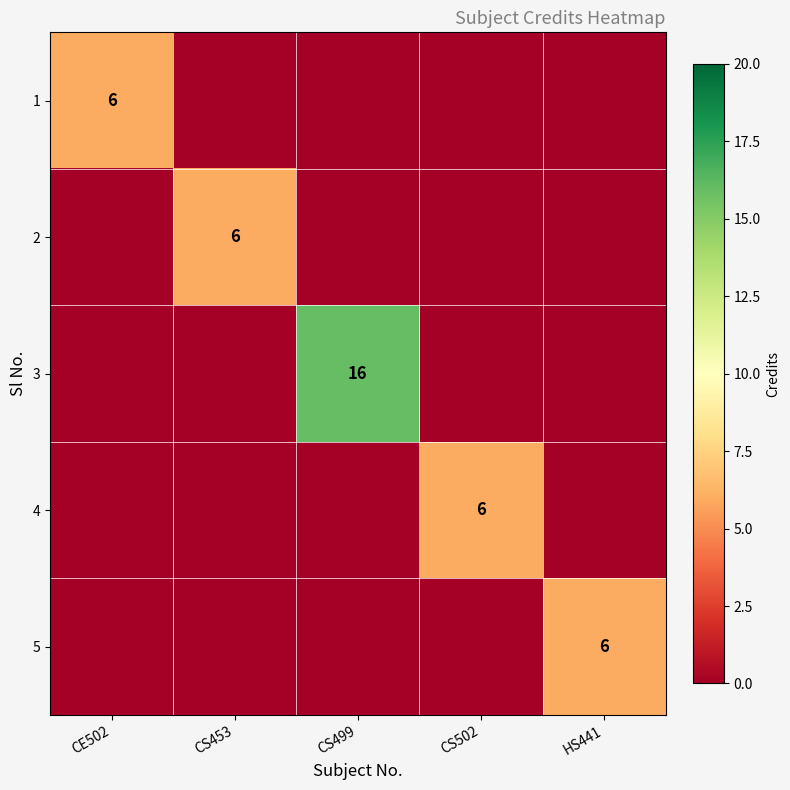

The 2 series shows 6 at CS453. True or false?

True